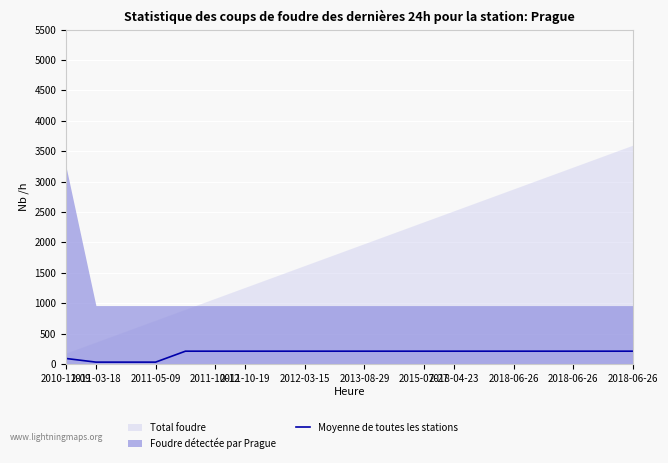

Between 2011-05-09 and 2013-08-29, which is larger?

2013-08-29